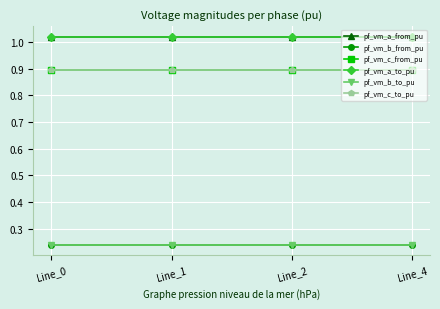

True or false: pf_vm_c_from_pu has more than 2 interior local peaks.

False